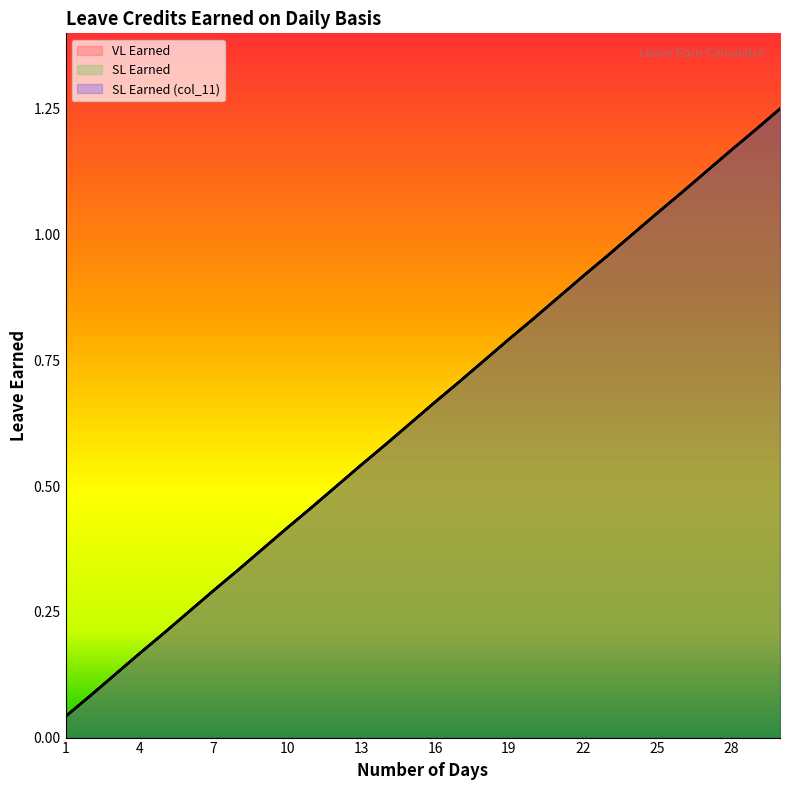

The value of SL Earned (col_11) at 7 is 0.3. True or false?

True